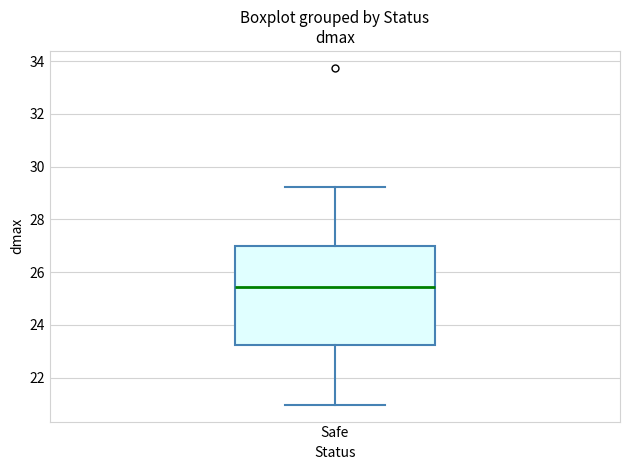

Read this box plot against the y-axis: the position of the median line, the range covered by the box, and the ends of both whiskers. The values are not printed on the chart, so give them approximately, as read against the axis.

median 25.4, box 23.2 to 27.0, whiskers 21.0 to 29.2